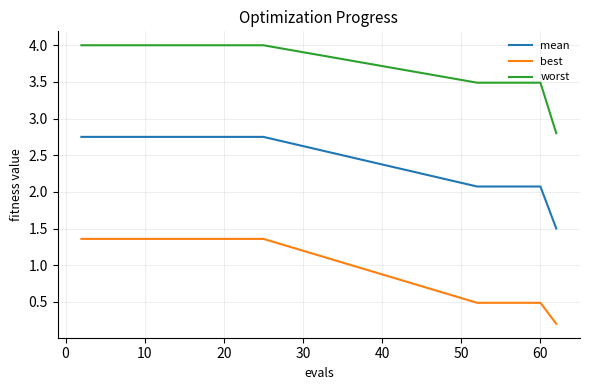

Which series has the largest total across all categories?

worst